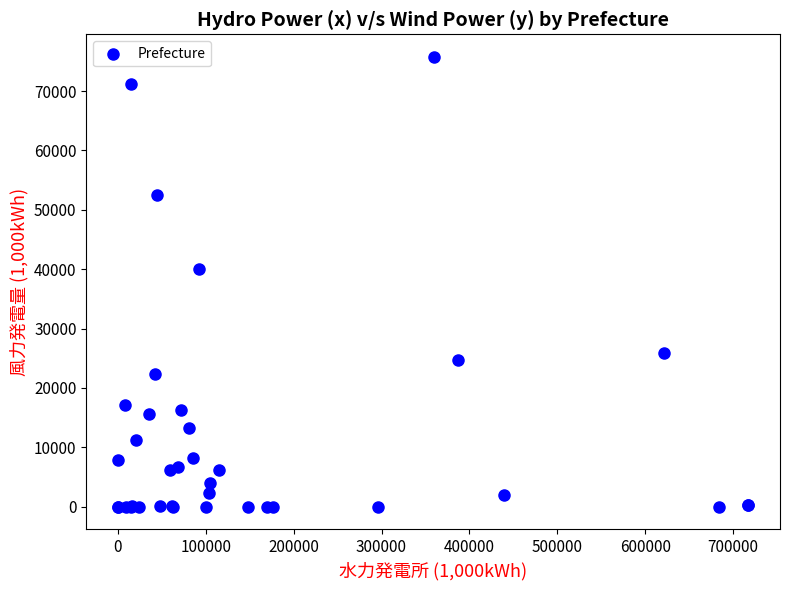

What Y value in the scatter plot is closest to 37882?

40077.0